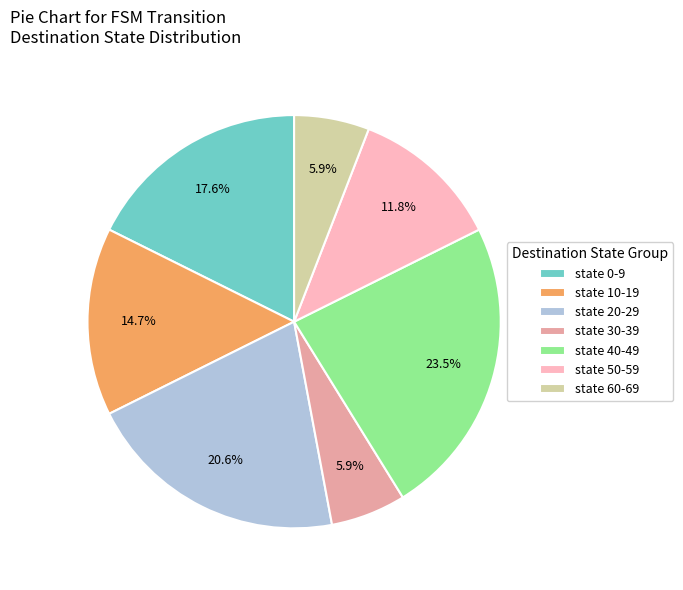

Between state 60-69 and state 0-9, which is larger?

state 0-9